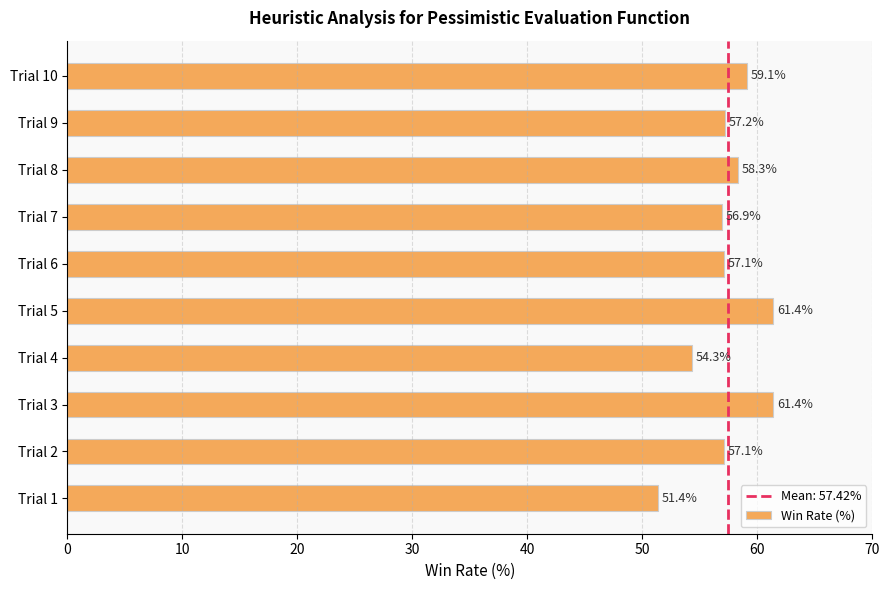

How many values are below 57?

3